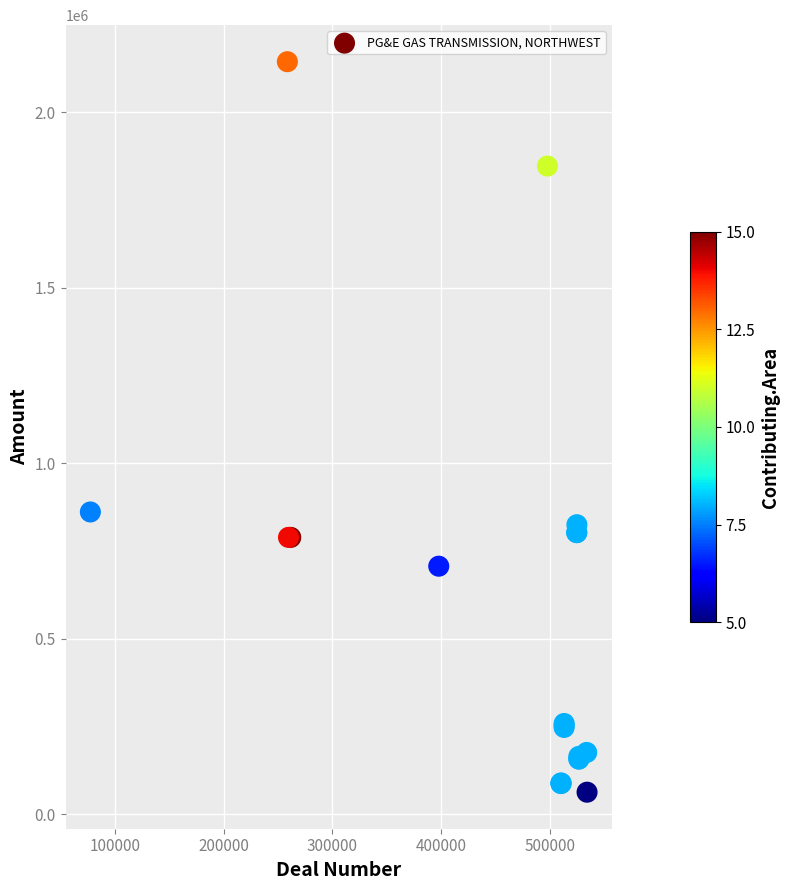

What Y value in the scatter plot is closest to 1103567?

861325.1